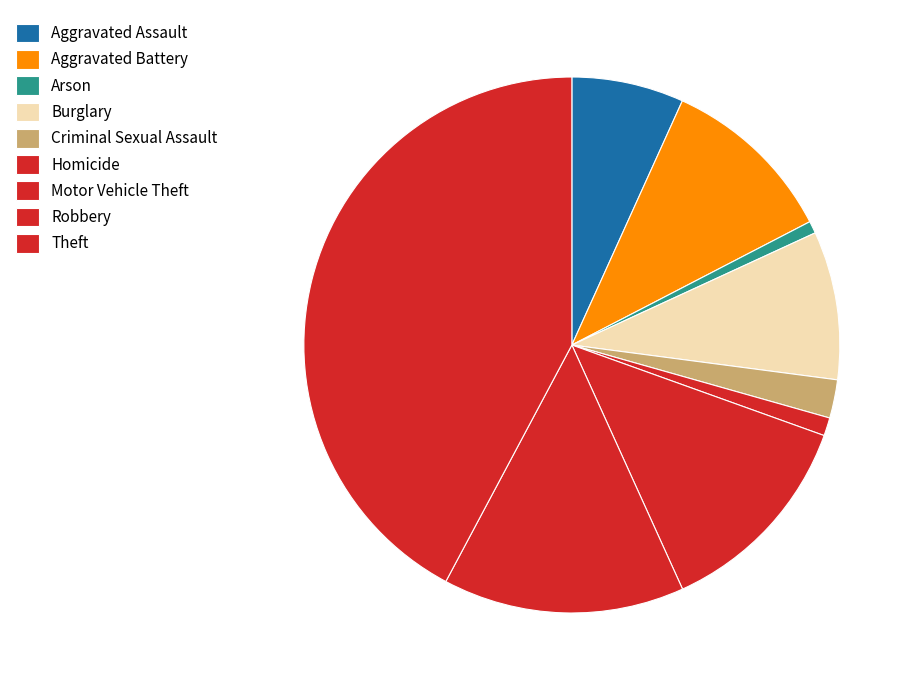

How many slices are in this pie chart?

9